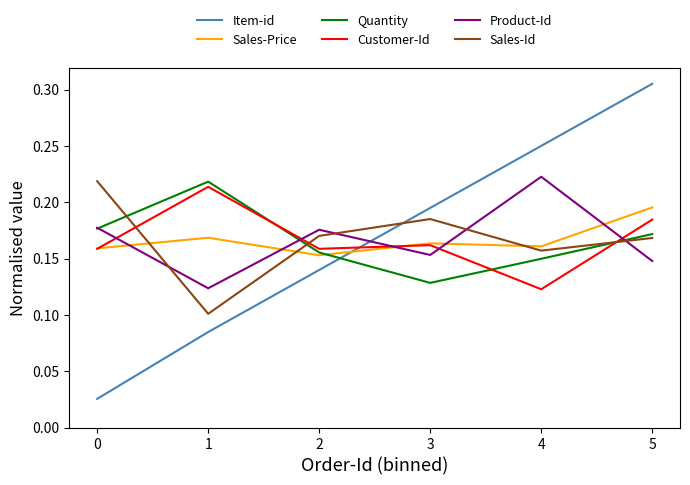

What is the total value across all series at 5?

1.2